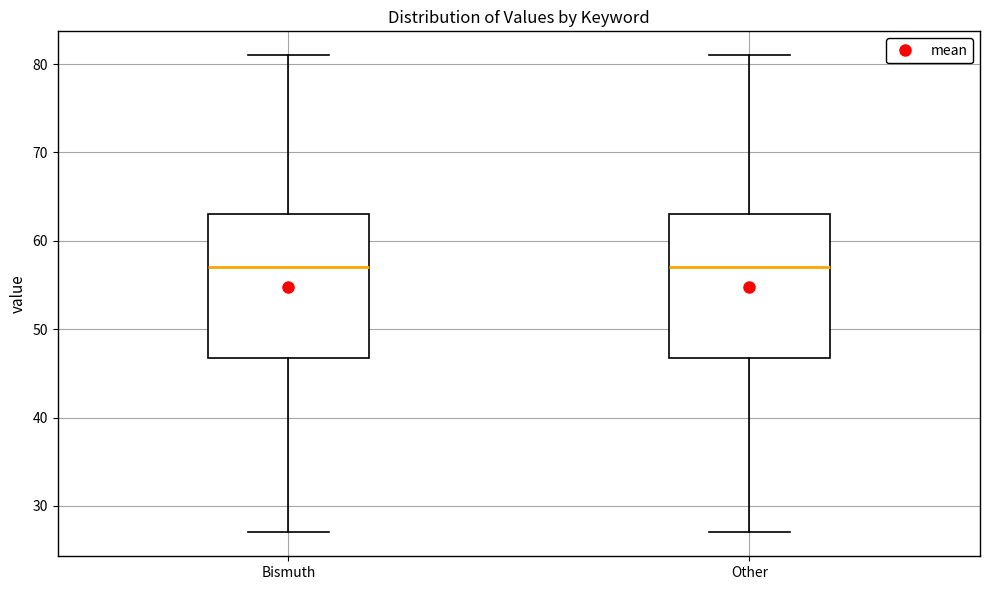

Reading left to right, read every box against the y-axis: the position of its median line, the range the box covers, and the ends of its whiskers. The values are not printed on the chart, so give them approximately, as read against the axis.

Bismuth: median 57, box 47 to 63, whiskers 27 to 81
Other: median 57, box 47 to 63, whiskers 27 to 81